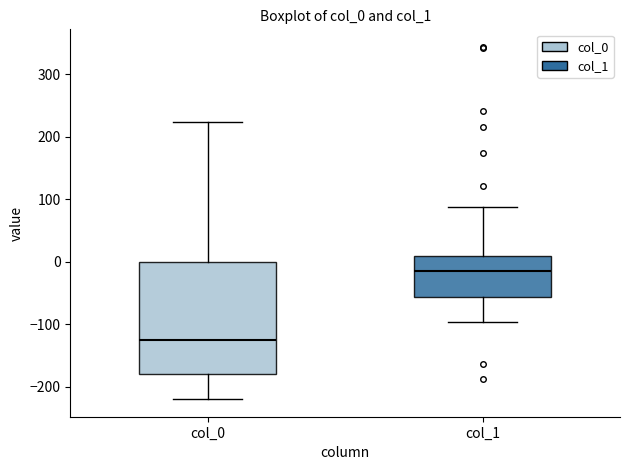

Where does the median line of the box for col_0 sit on the y-axis? The values are not printed on the chart, so give them approximately, as read against the axis.

-120